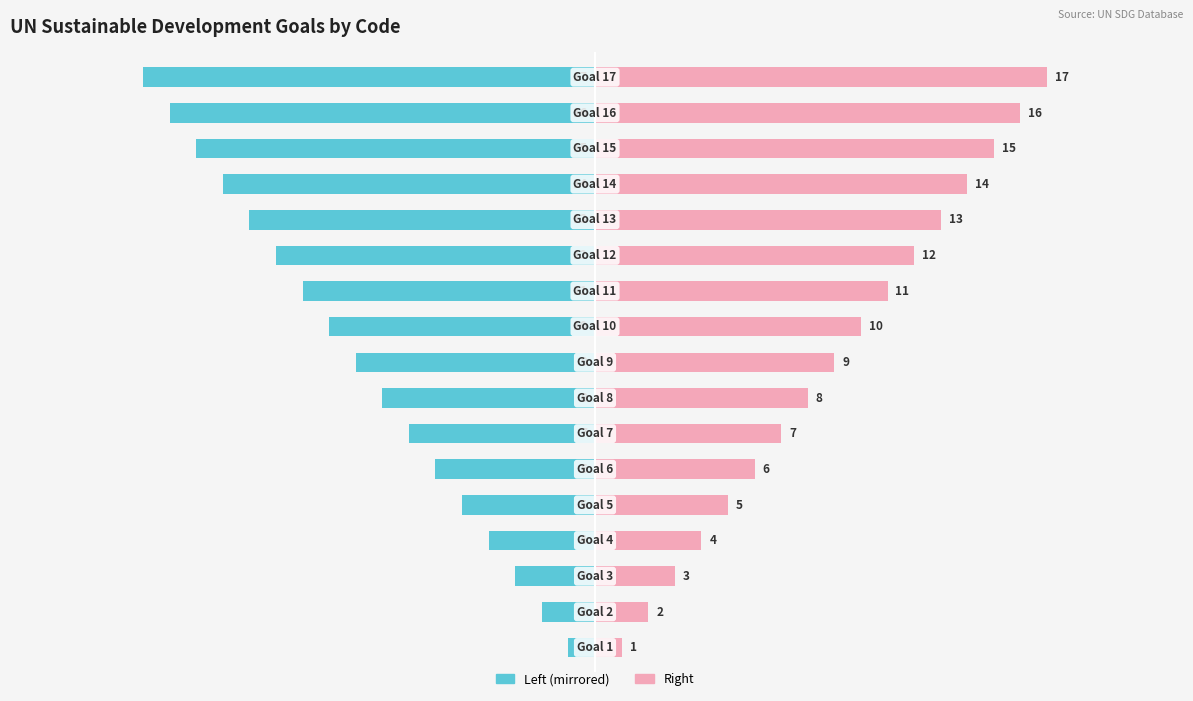

At 2, list the series in order from largest to smallest.

code (right), code (left)